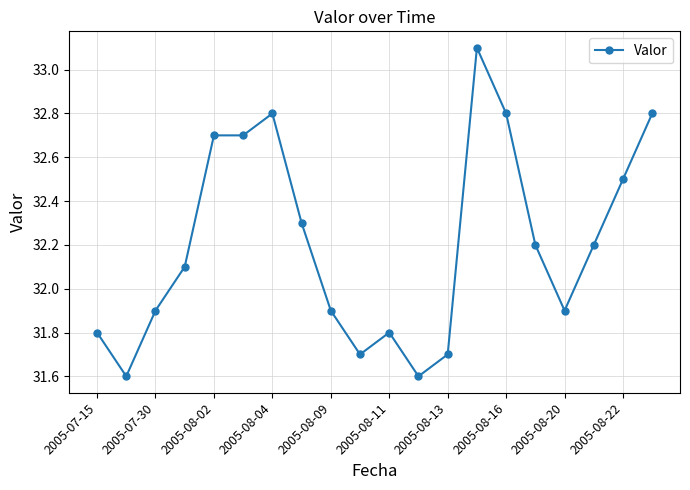

Reading left to right, extract all data points from this chart.

31.8	31.6	31.9	32.1	32.7	32.7	32.8	32.3	31.9	31.7	31.8	31.6	31.7	33.1	32.8	32.2	31.9	32.2	32.5	32.8